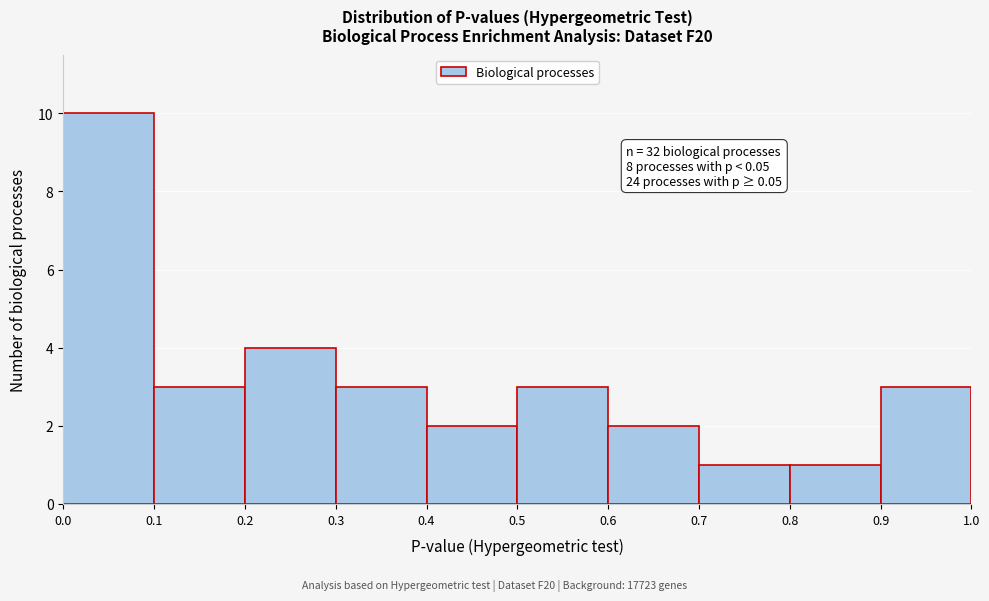

Over which range of the x-axis is the bar tallest?

0.0 to 0.1